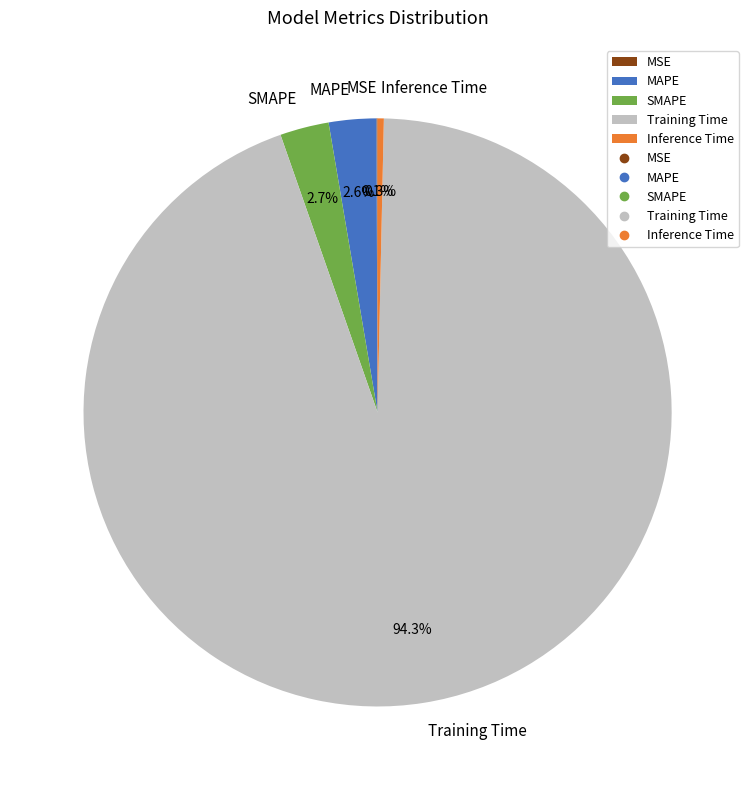

What is the largest slice in the pie chart?

Training Time